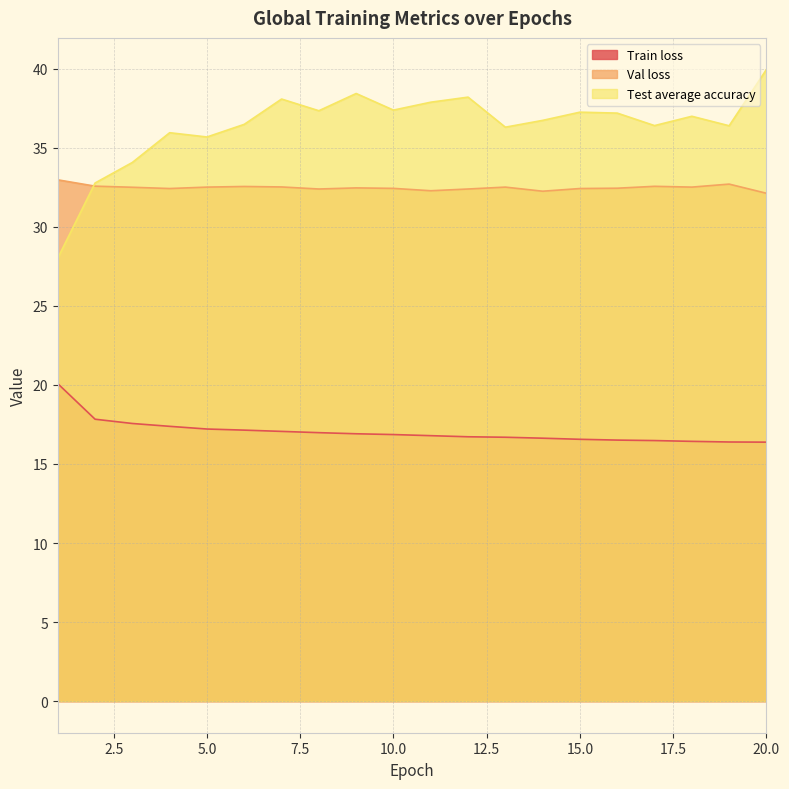

Read the Val loss value at 4.

32.4